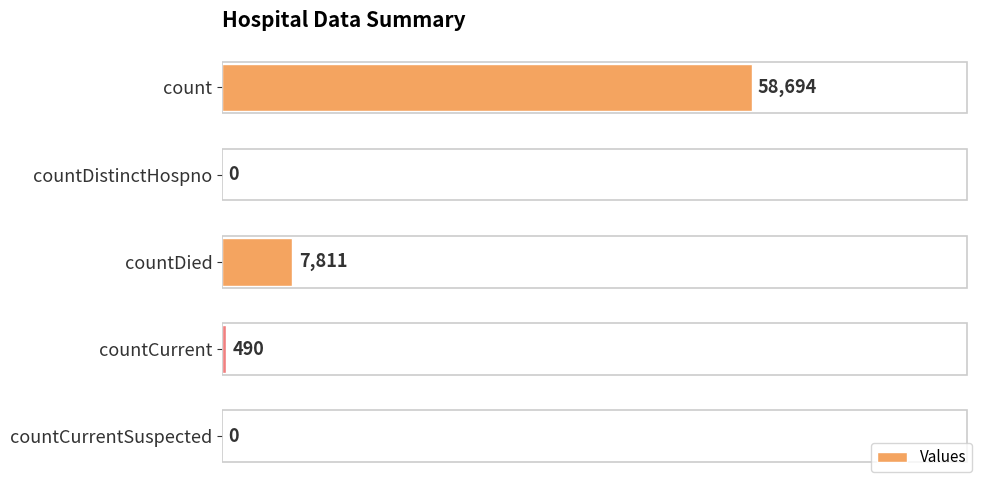

Reading top to bottom, list all the values displayed in this chart.

count=58694	countDistinctHospno=0	countDied=7811	countCurrent=490	countCurrentSuspected=0